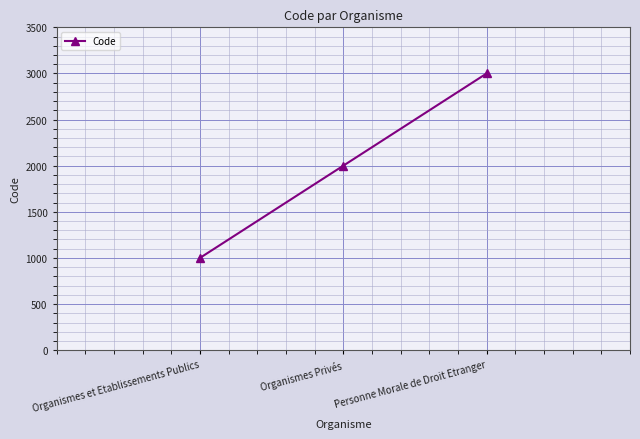

Approximately how many times larger is the value at Organismes et Etablissements Publics compared to Personne Morale de Droit Etranger?

0.3